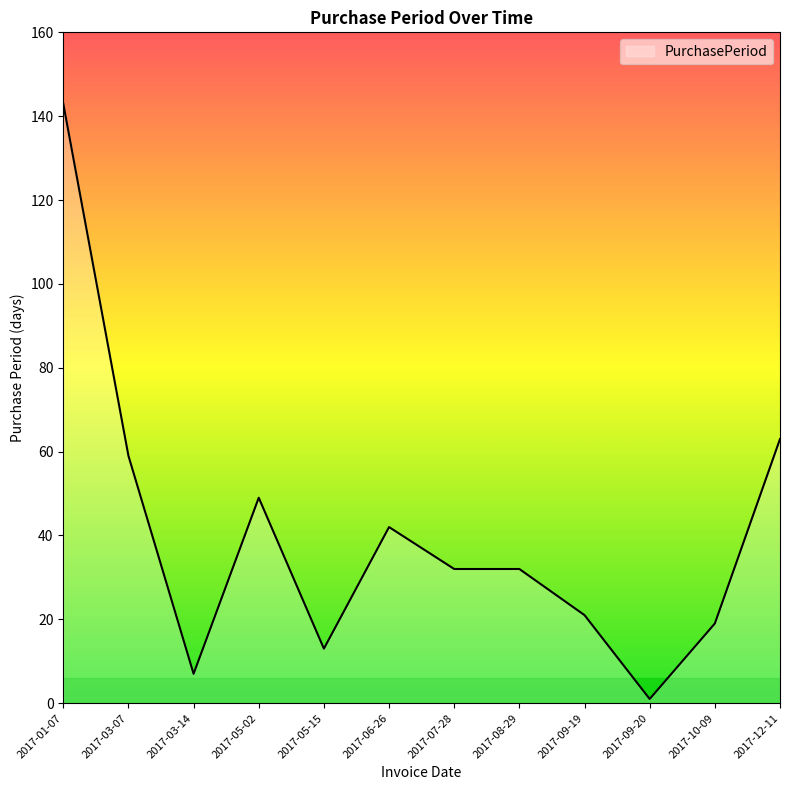

At which category does the chart reach its minimum across all series?

2017-09-20